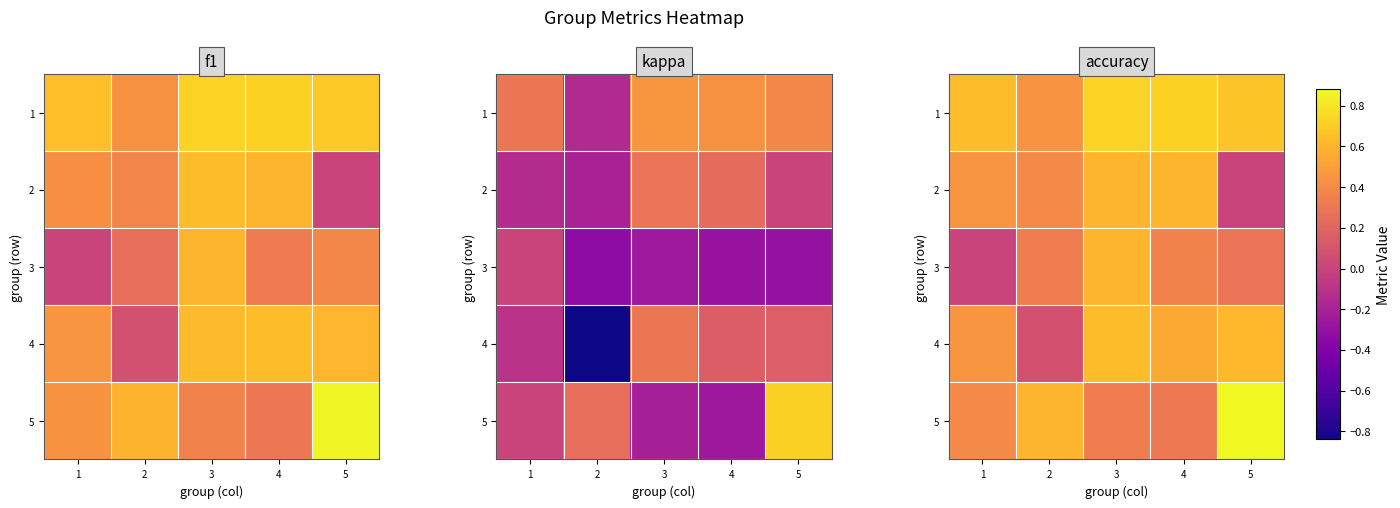

What is the spread (max minus min) of values at 3?

0.4